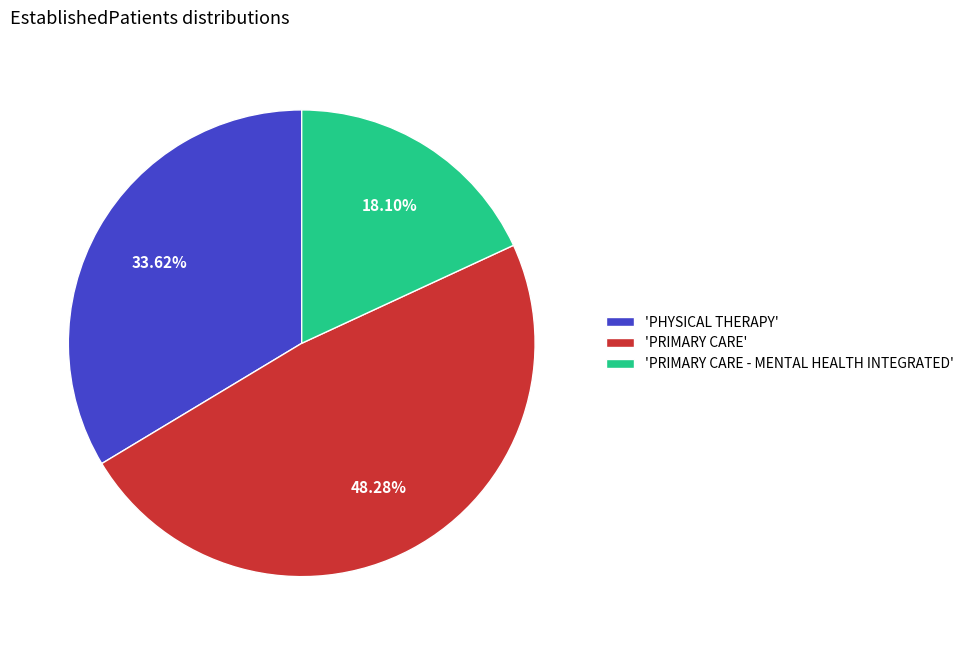

Rank the categories by value from lowest to highest.

'PRIMARY CARE - MENTAL HEALTH INTEGRATED', 'PHYSICAL THERAPY', 'PRIMARY CARE'